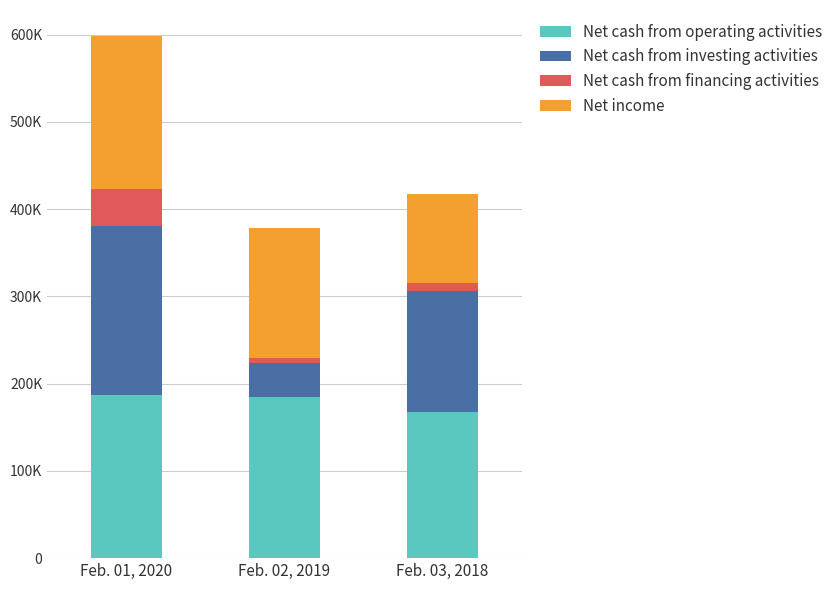

Are the bars grouped side by side (vs. stacked)?

No